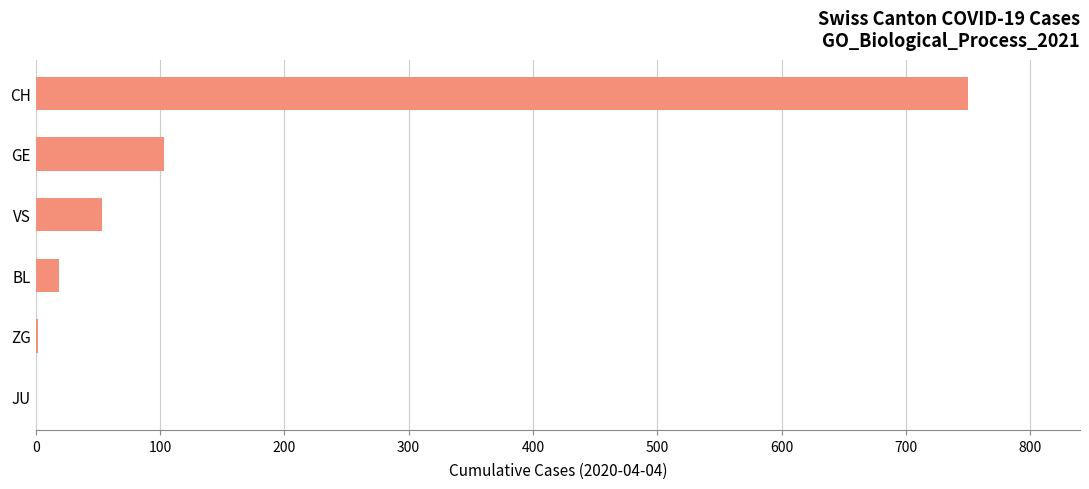

How many series are shown in this chart?

1